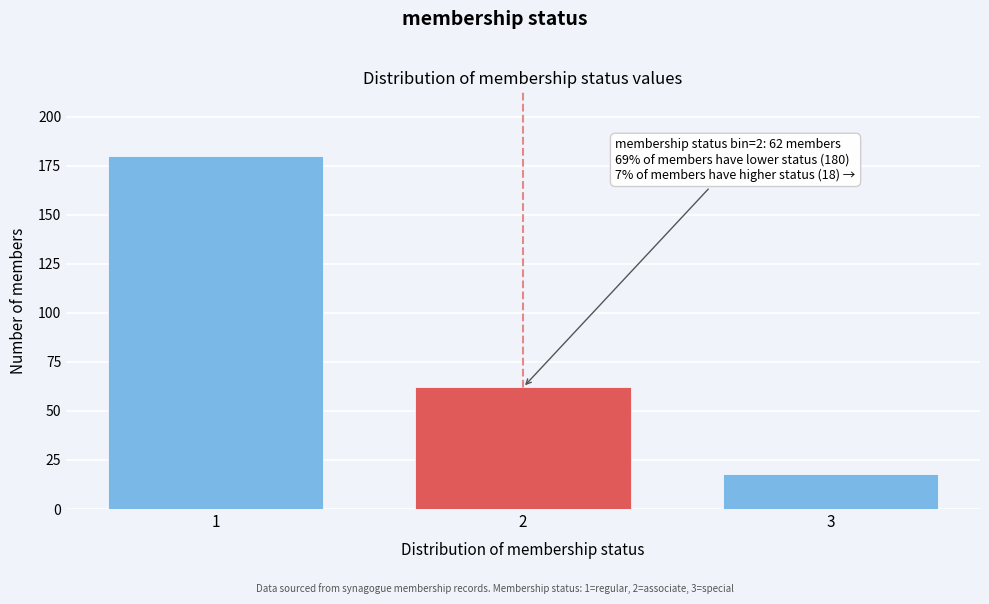

Reading right to left, extract all data points from this chart.

3=18	2=62	1=180